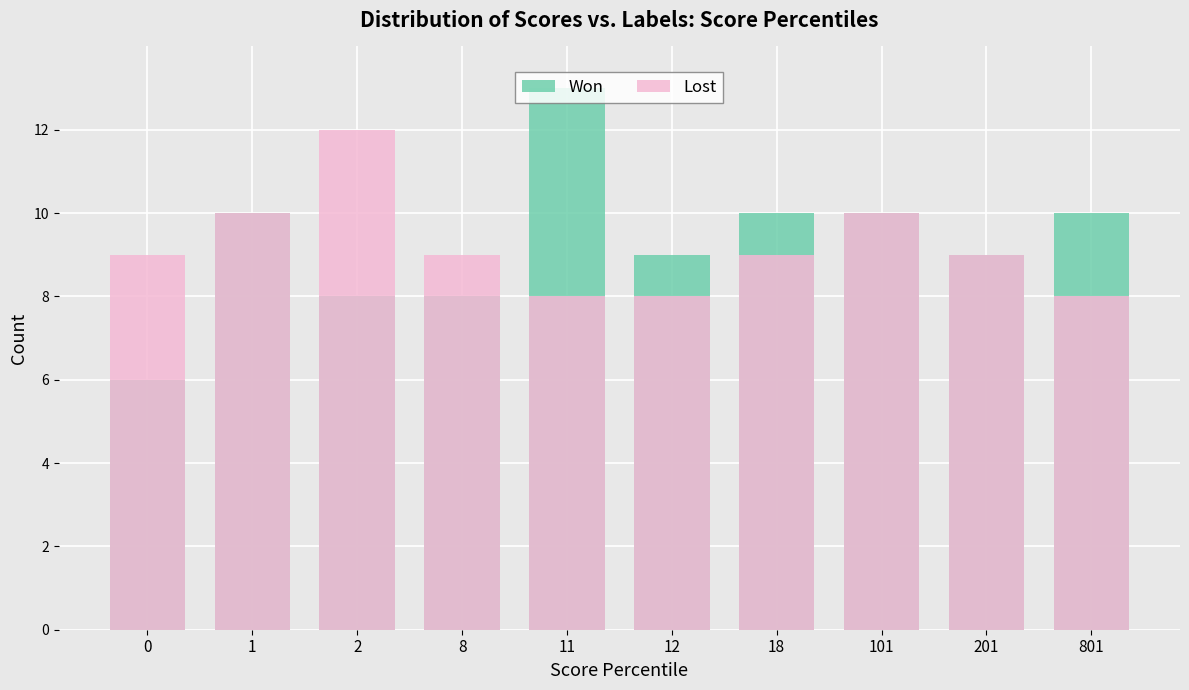

What is the maximum value shown in the chart?

13